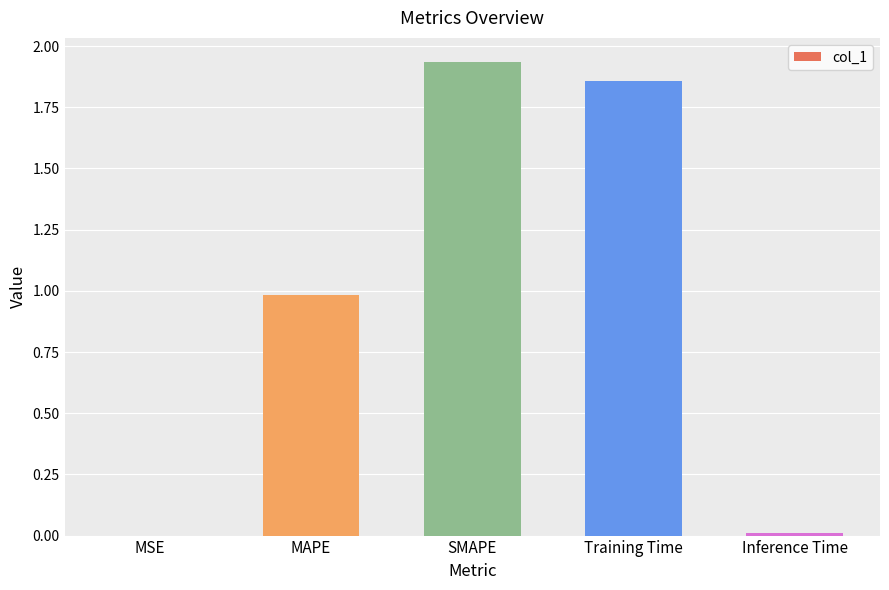

Which label corresponds to the largest value in the chart?

SMAPE